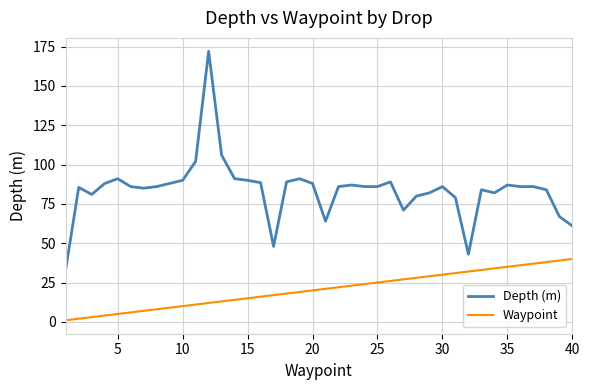

True or false: Waypoint and Depth (m) intersect in this chart.

False